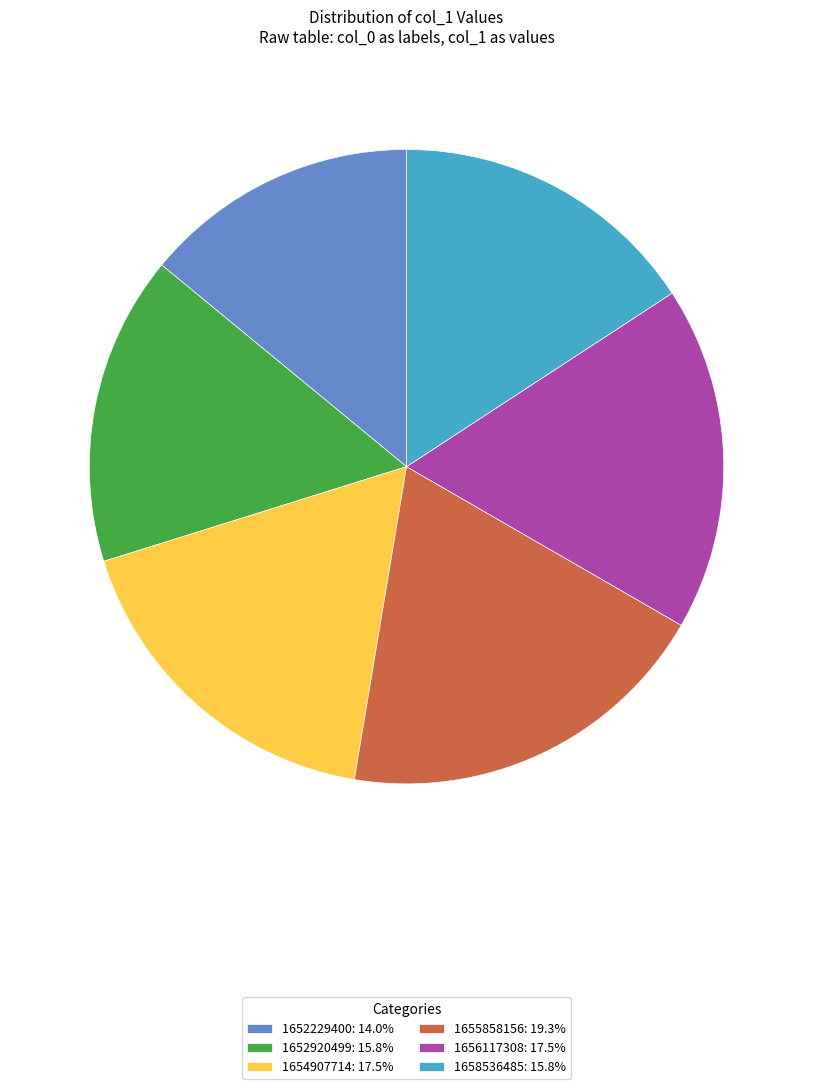

The 1655858156 slice represents 6% of the pie. True or false?

False